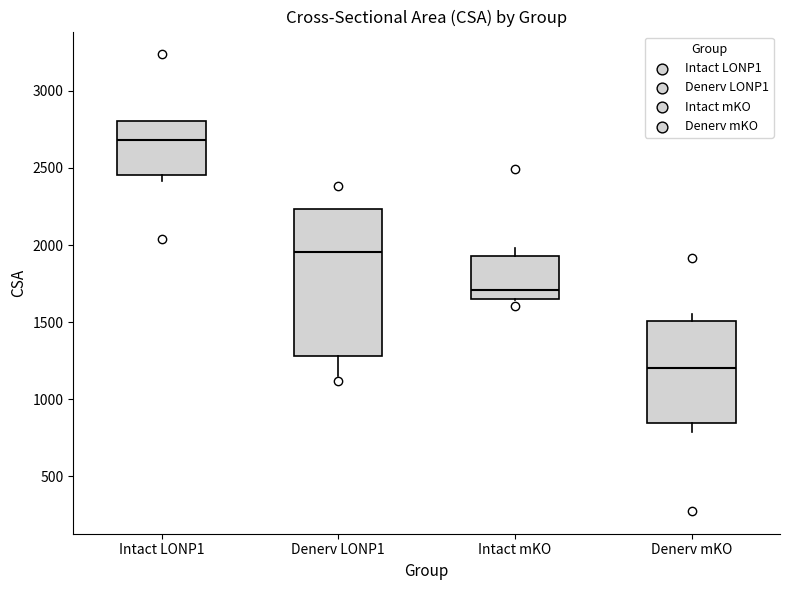

Reading left to right, transcribe this box plot: for each box, give where its median line is, the range the box spans, and where its two whiskers end, as read against the y-axis. The values are not printed on the chart, so give them approximately, as read against the axis.

Intact LONP1: median 2700, box 2450 to 2800, whiskers 2400 to 2800
Denerv LONP1: median 1950, box 1300 to 2250, whiskers 1150 to 2250
Intact mKO: median 1700, box 1650 to 1950, whiskers 1650 to 2000
Denerv mKO: median 1200, box 850 to 1500, whiskers 800 to 1550